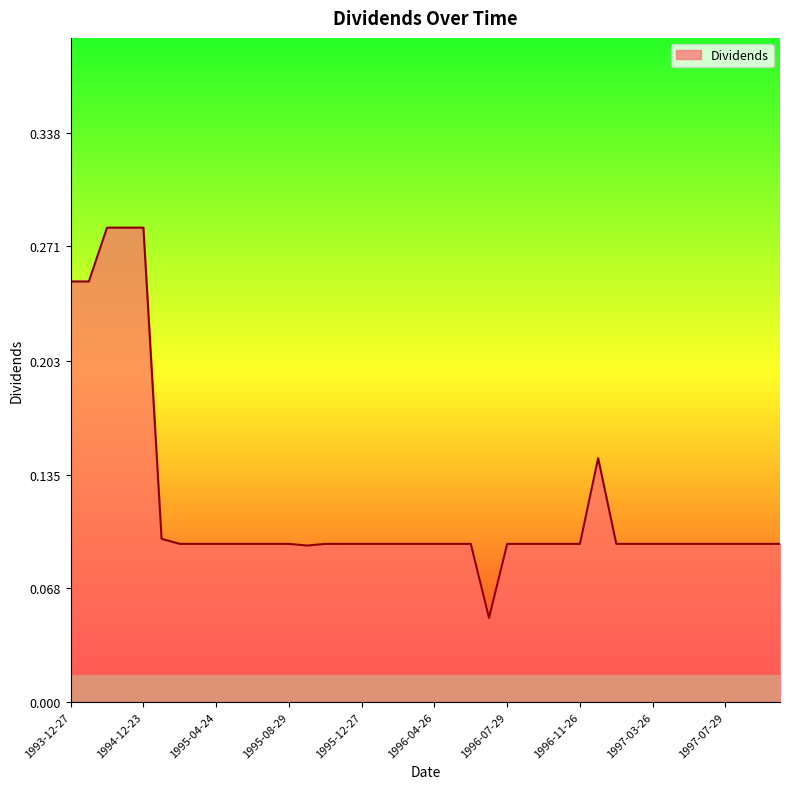

Count the values in the range 0 to 1.

40